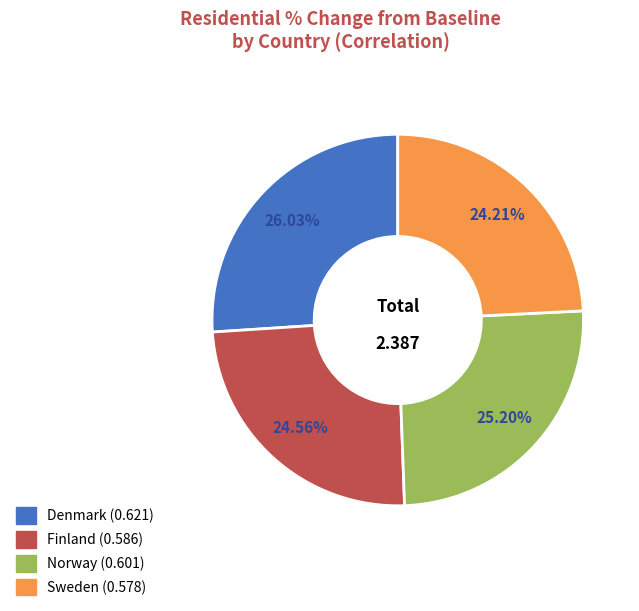

Is it true that Finland is 25% of the pie?

True